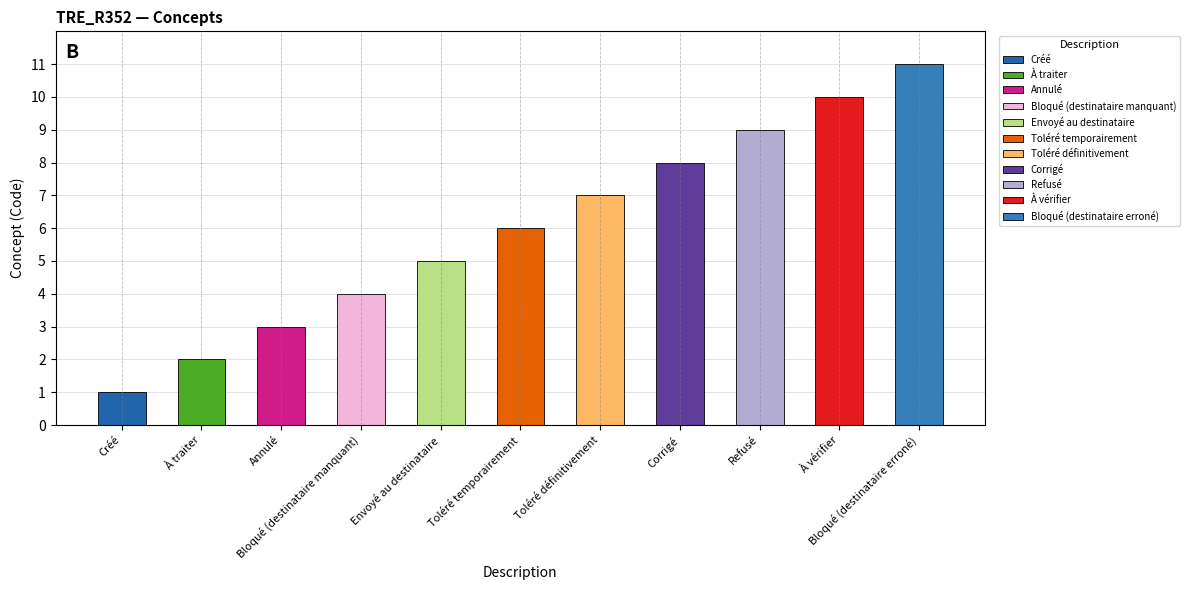

At which category does the chart reach its minimum across all series?

Créé